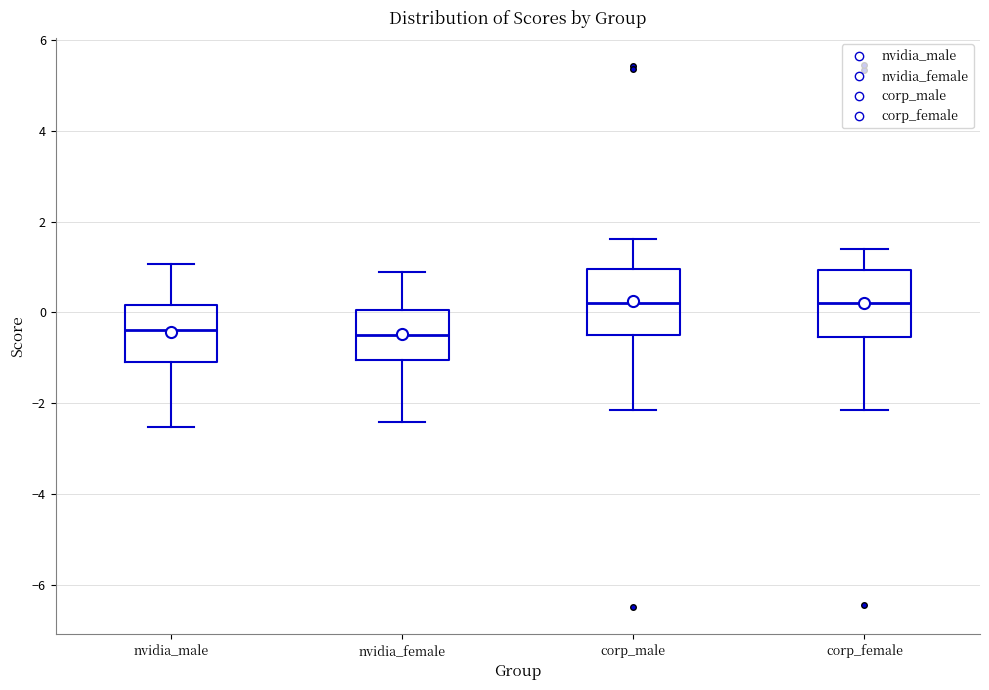

Where does the median line of the box for corp_male sit on the y-axis? The values are not printed on the chart, so give them approximately, as read against the axis.

0.2